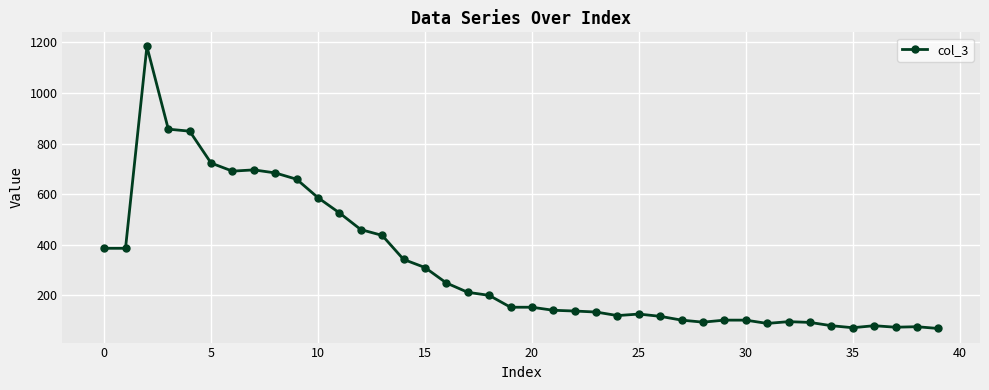

How many lines are shown in the chart?

1